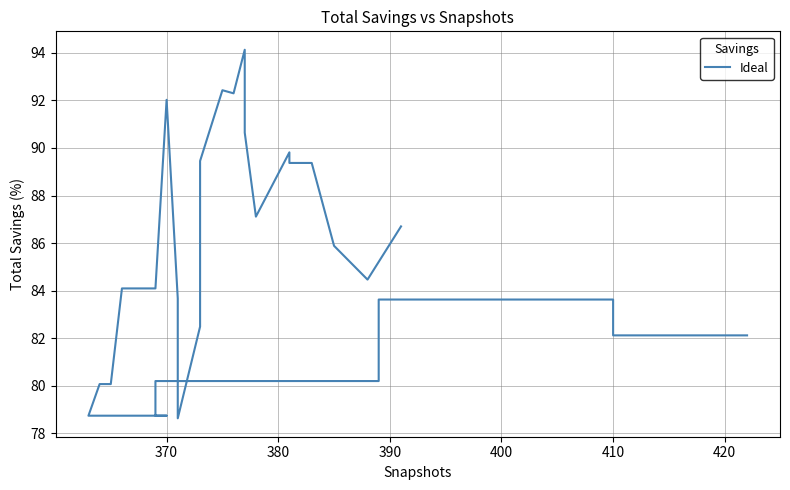

How many points are lower than both their immediate neighbors (excluding endpoints)?

3